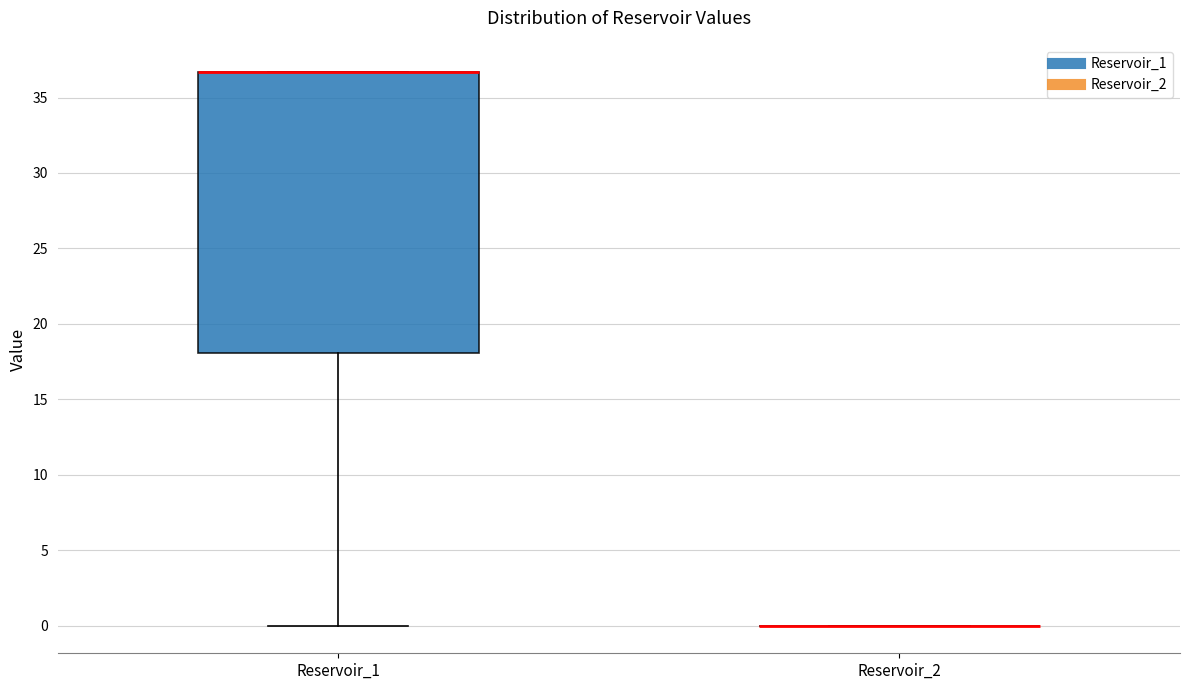

Reading left to right, transcribe this box plot: for each box, give where its median line is, the range the box spans, and where its two whiskers end, as read against the y-axis. The values are not printed on the chart, so give them approximately, as read against the axis.

Reservoir_1: median 36.5 (drawn on the box's upper edge), box 18.0 to 36.5, whiskers 0.0 to 36.5
Reservoir_2: box collapsed to a line at 0.0, whiskers 0.0 to 0.0